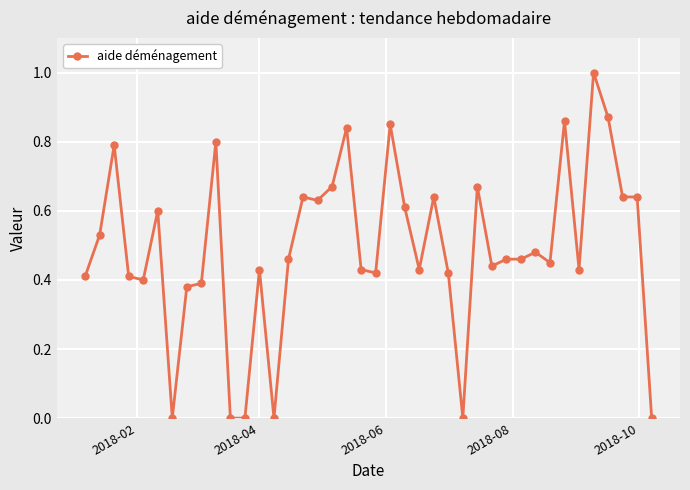

True or false: the data has more than 0 interior local peaks.

True